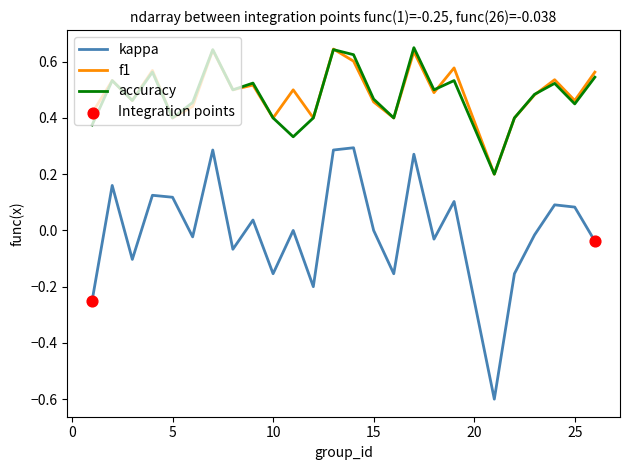

True or false: f1 and kappa intersect in this chart.

False